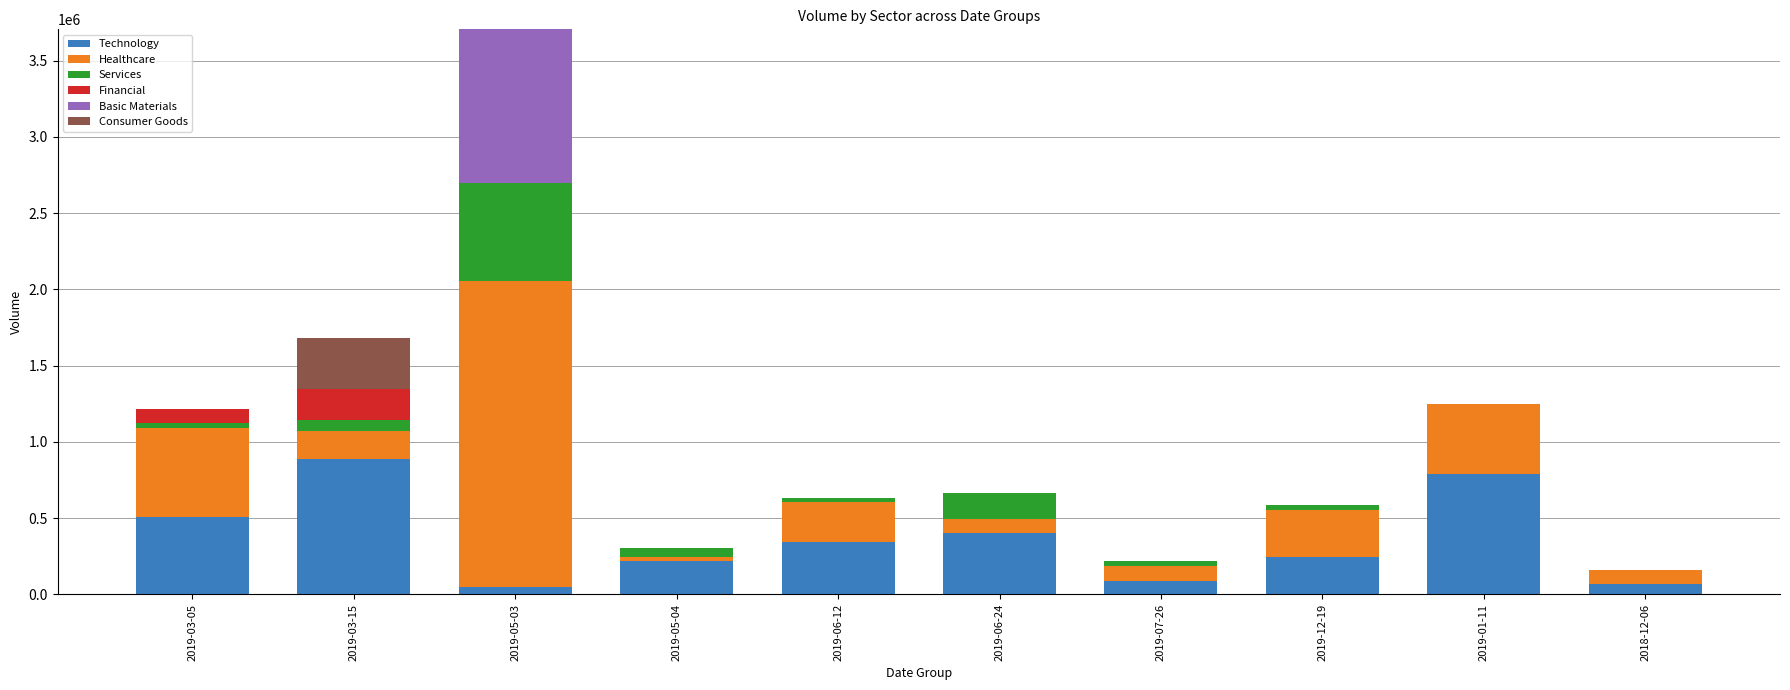

Which category has the highest value in the Technology series?

2019-03-15